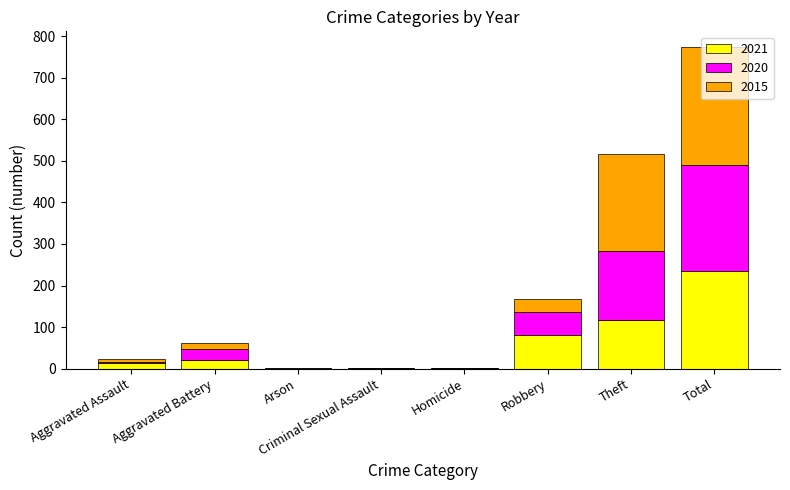

True or false: 2021 has a value of 116 at Theft.

True